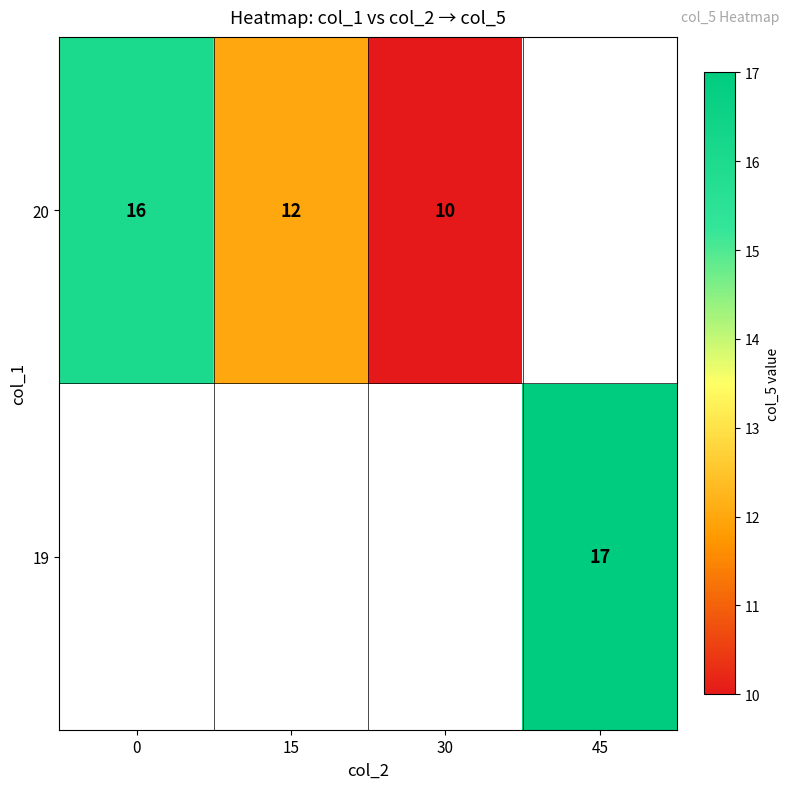

Is it true that 19 equals 8 at 45?

False